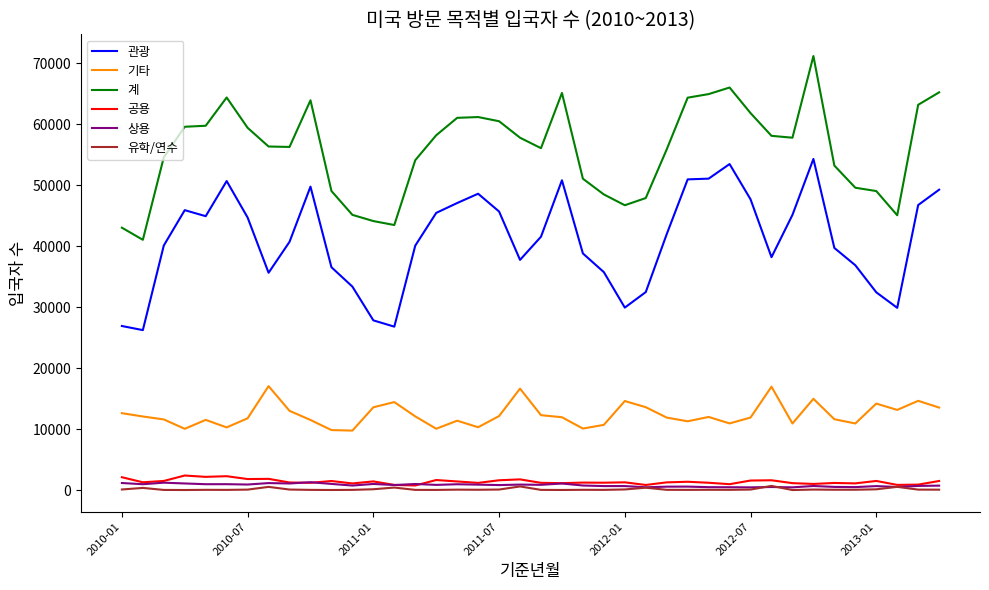

True or false: 기타 and 계 cross at least once.

False